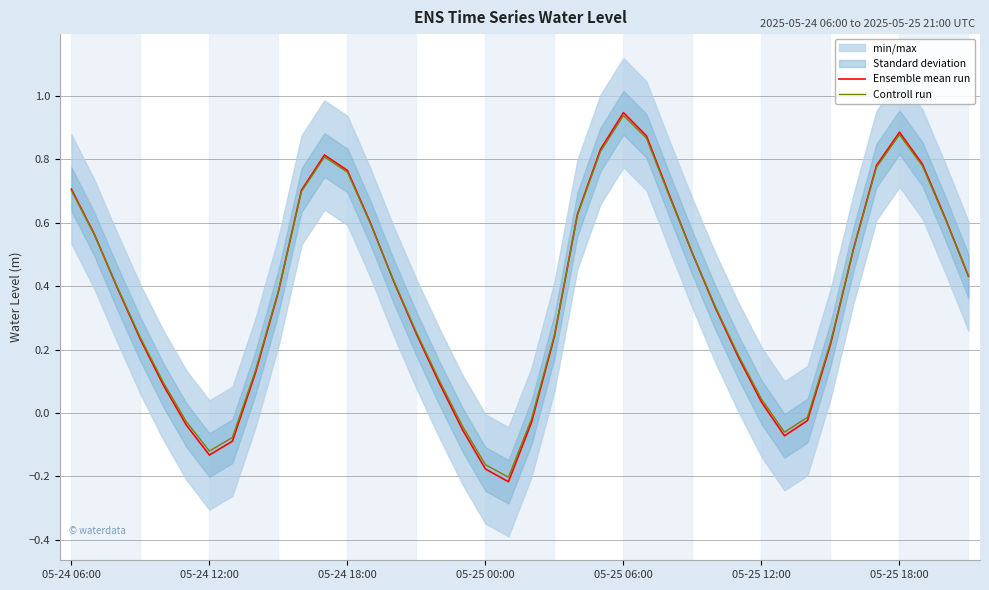

How many positive values does the Controll run series have?

31